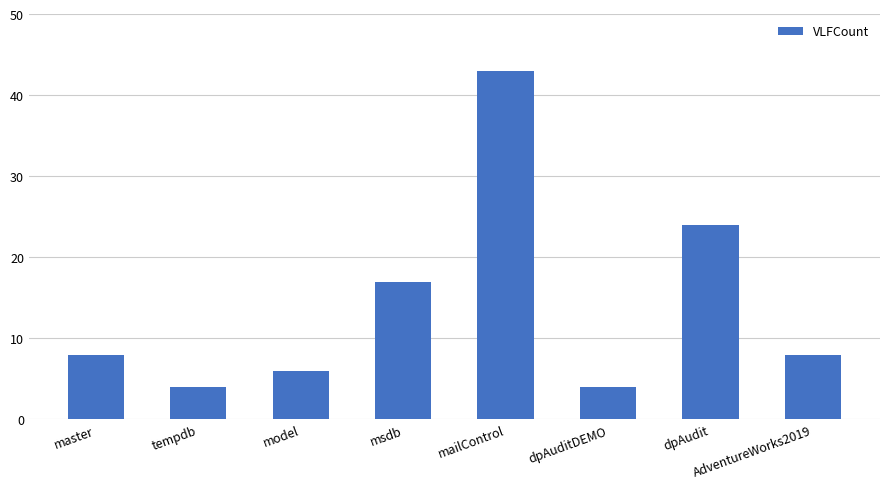

What is the difference between the second highest and minimum values?

20